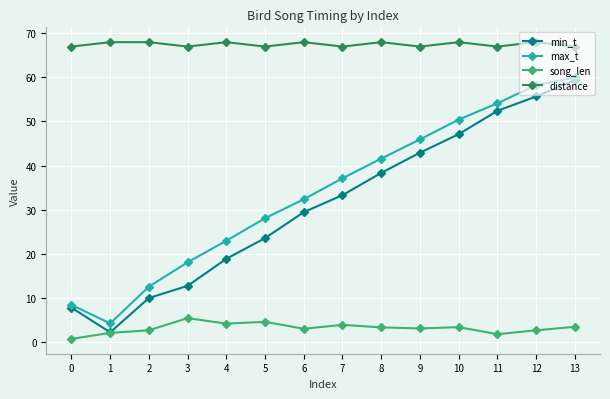

At which label does max_t first exceed 37?

7